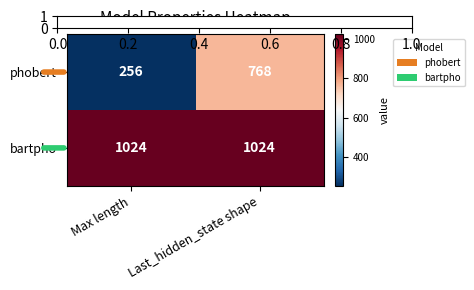

What is the maximum value for phobert?

768